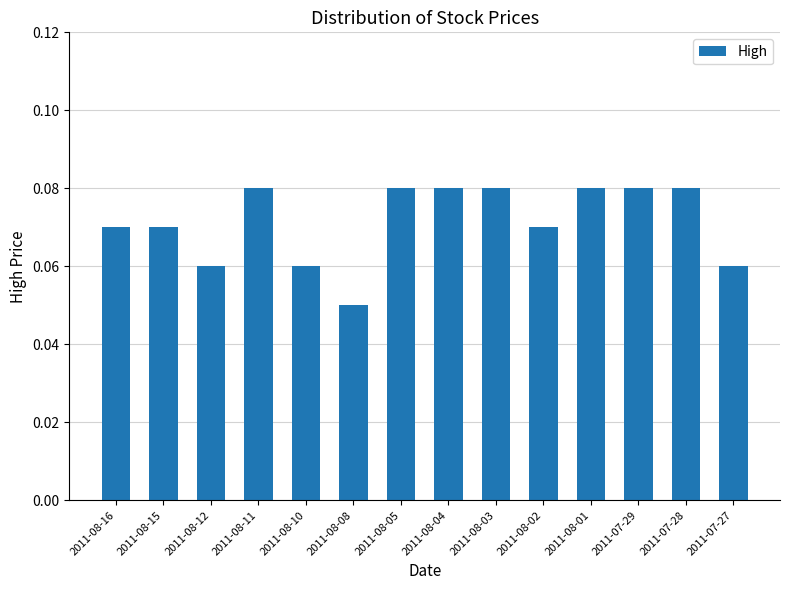

At which category does the chart reach its minimum across all series?

2011-08-08